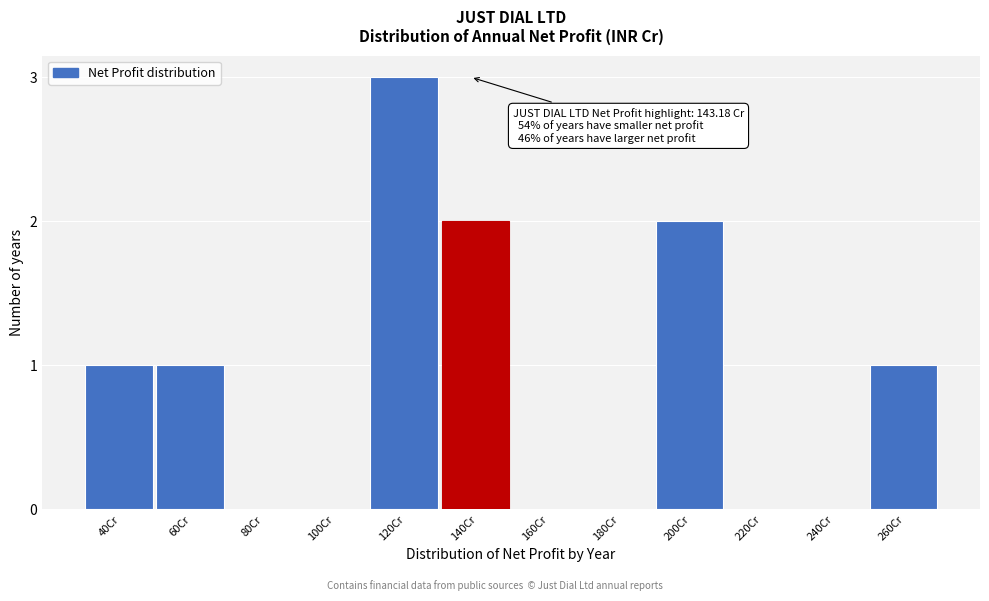

Reading left to right, extract all data points from this chart.

40Cr=1	60Cr=1	80Cr=0	100Cr=0	120Cr=3	140Cr=2	160Cr=0	180Cr=0	200Cr=2	220Cr=0	240Cr=0	260Cr=1